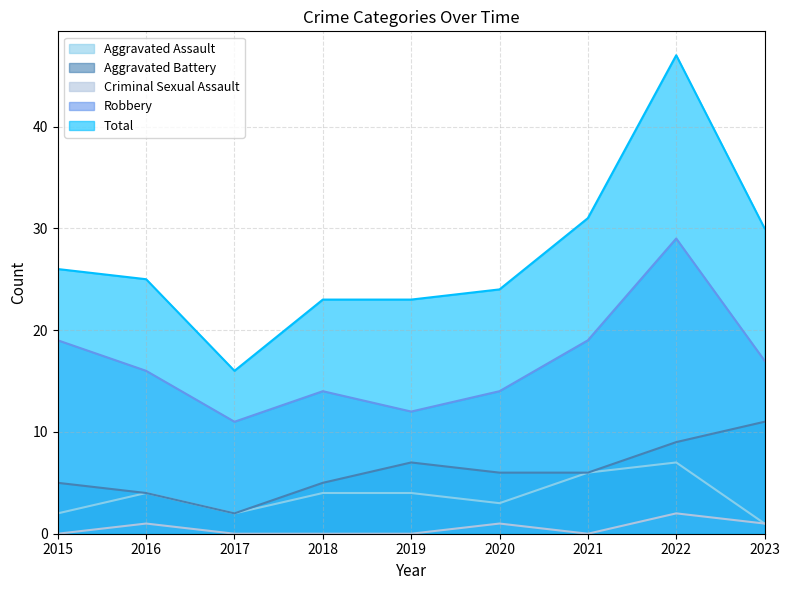

What is the total value across all series at 2018?

46